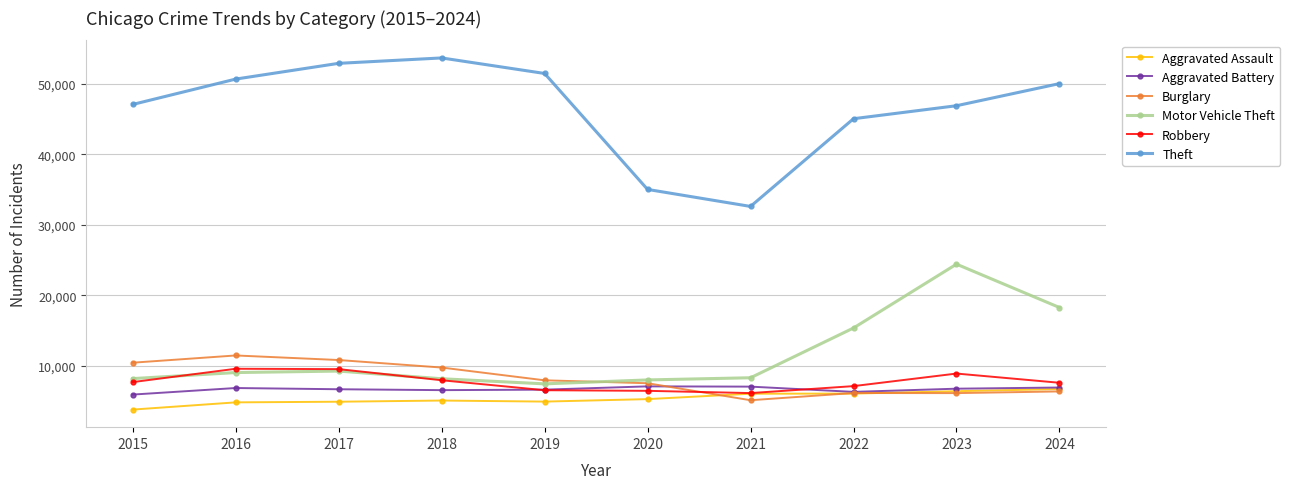

The Motor Vehicle Theft series shows 18261 at 2024. True or false?

True